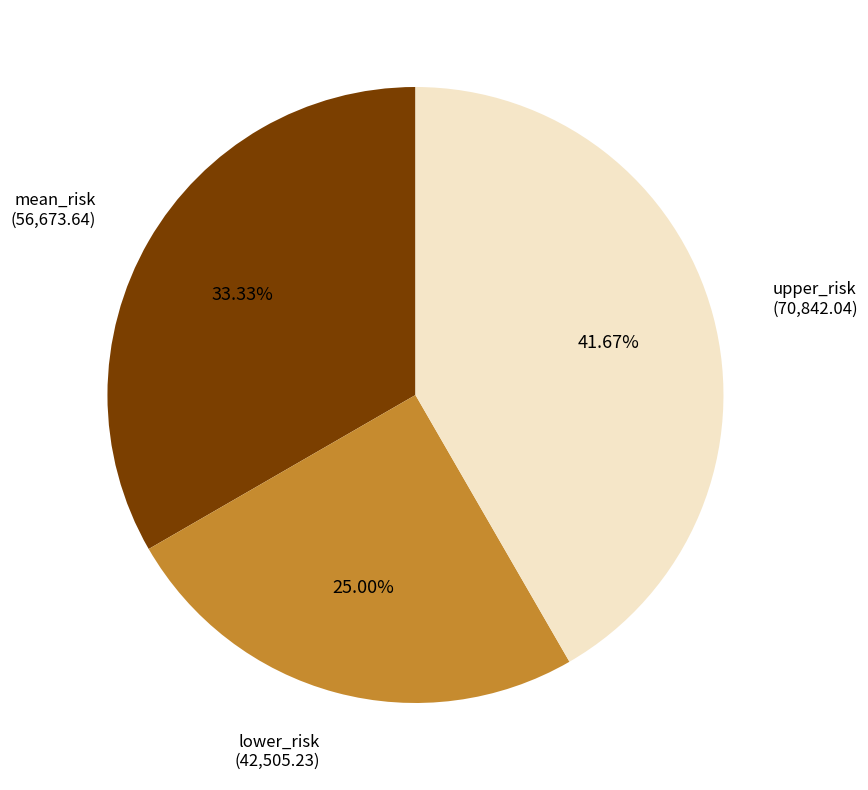

To the nearest percent, what is the difference between the largest and smallest slice percentages?

17%